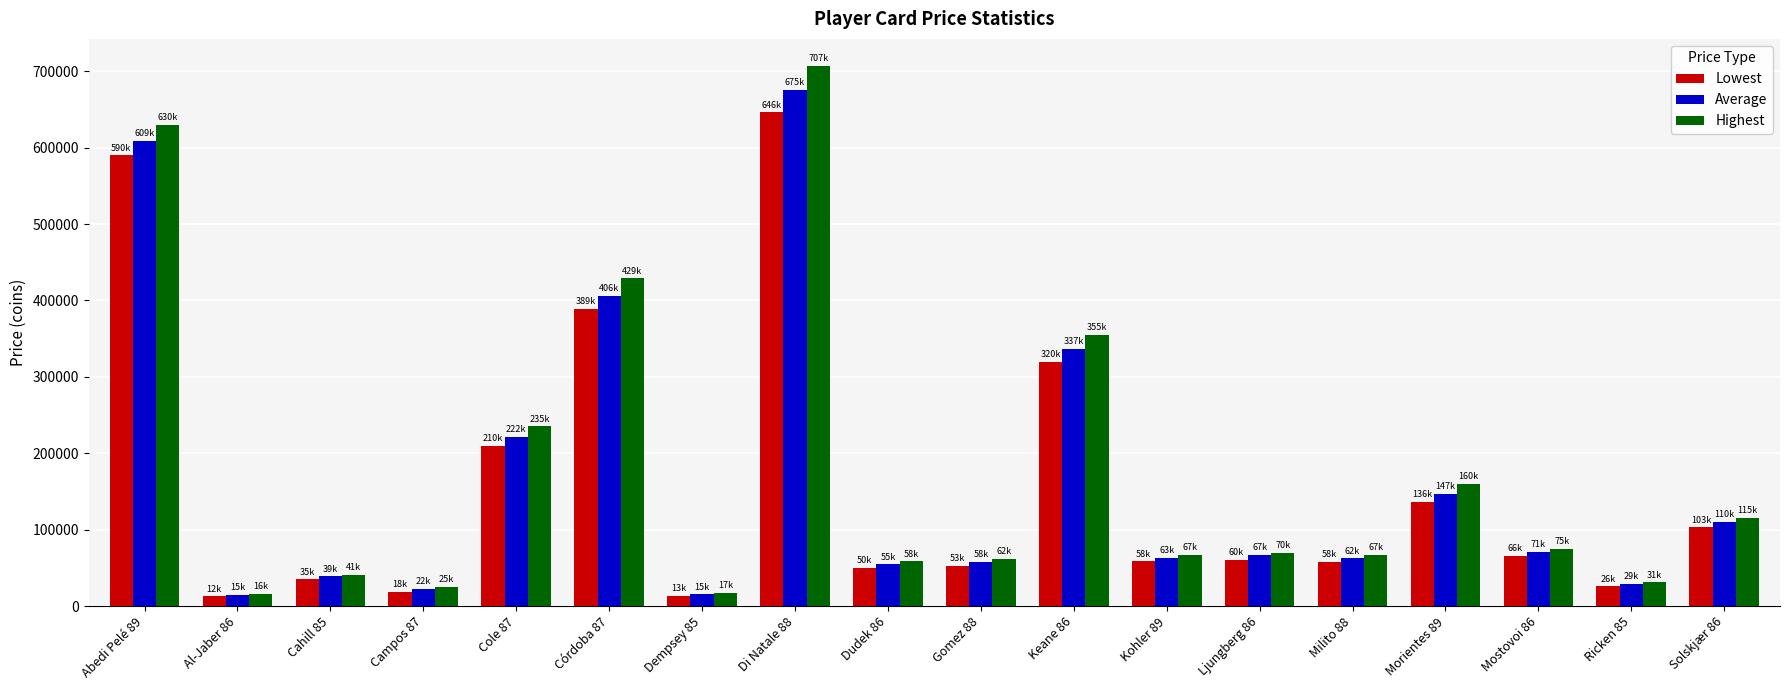

The value of Average at Al-Jaber 86 is 14518. True or false?

True